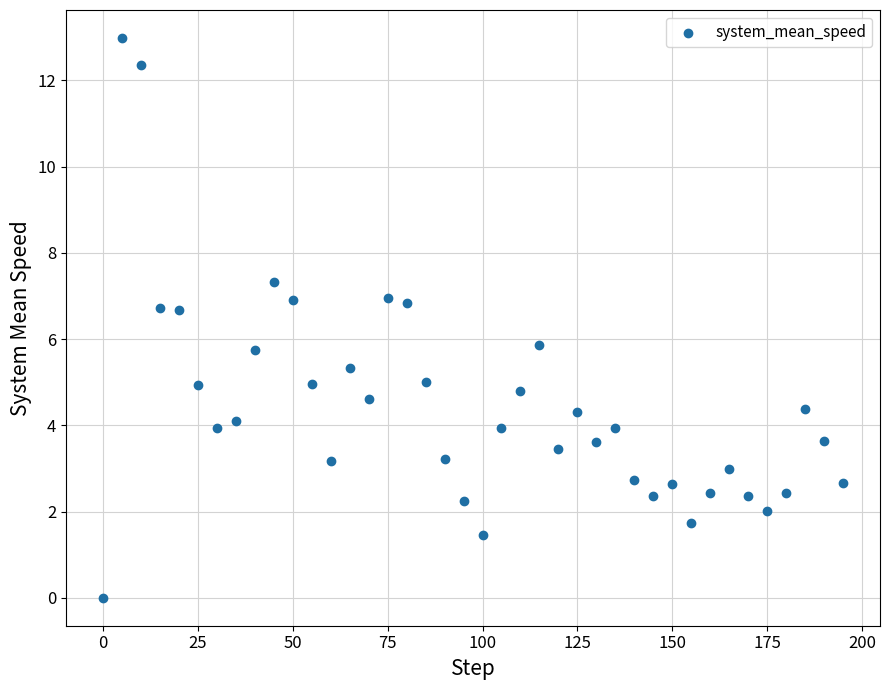

What is the range of Y values (max minus min)?

13.0